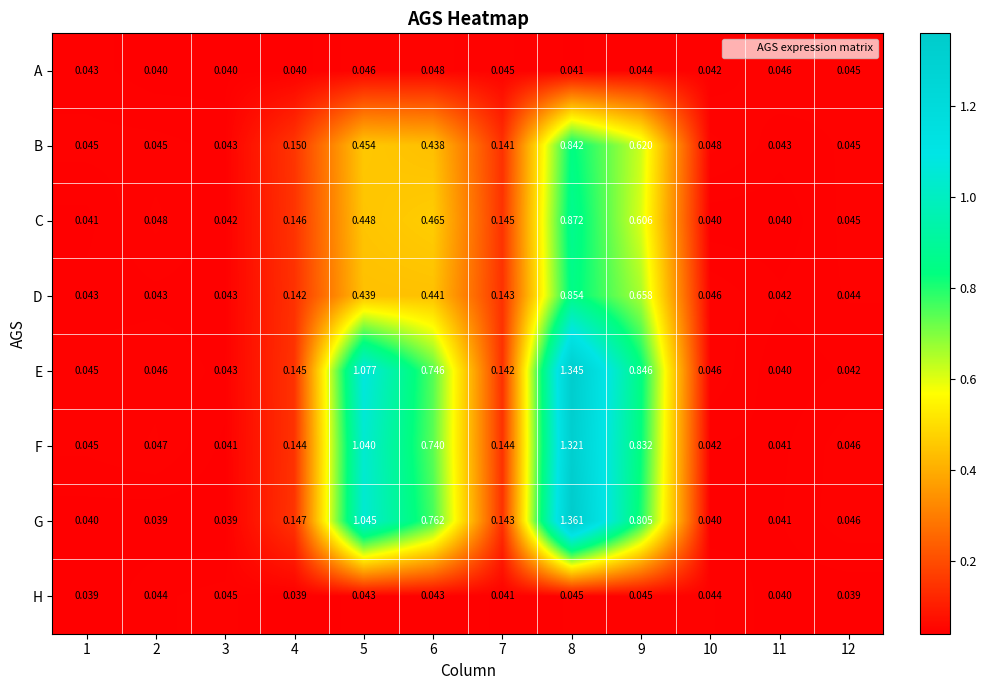

List the series in order of their peak value, lowest first.

H, A, B, D, C, F, E, G